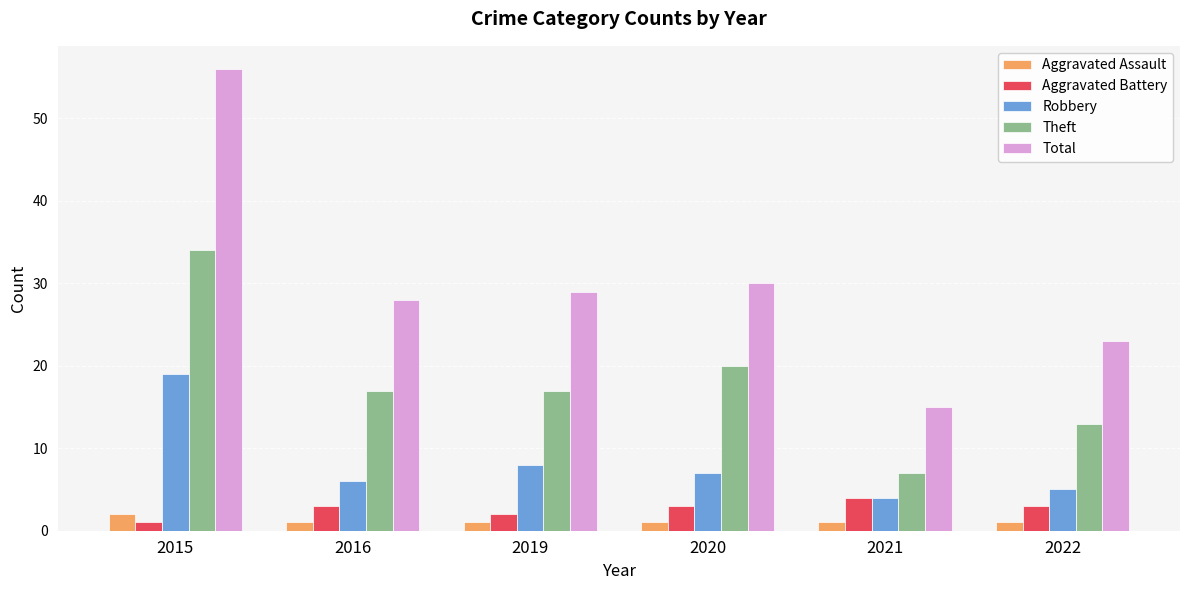

How many series are shown in this chart?

5